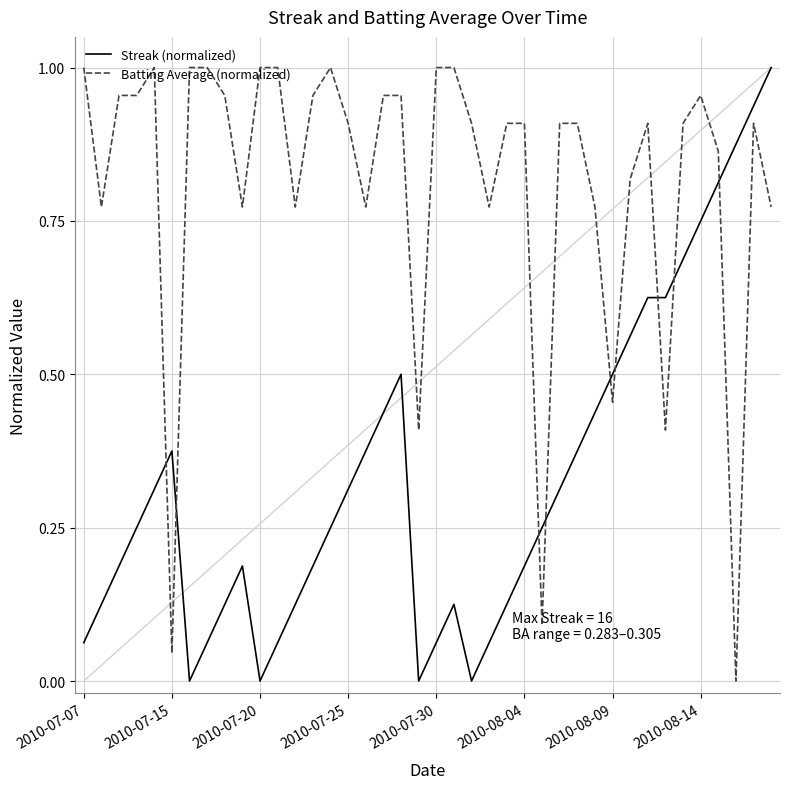

How many intersections are there between Streak (normalized) and Batting Average (normalized)?

9